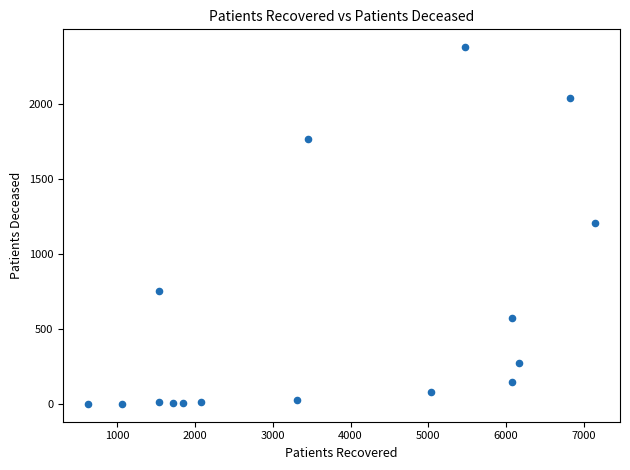

What is the range of Y values (max minus min)?

2378